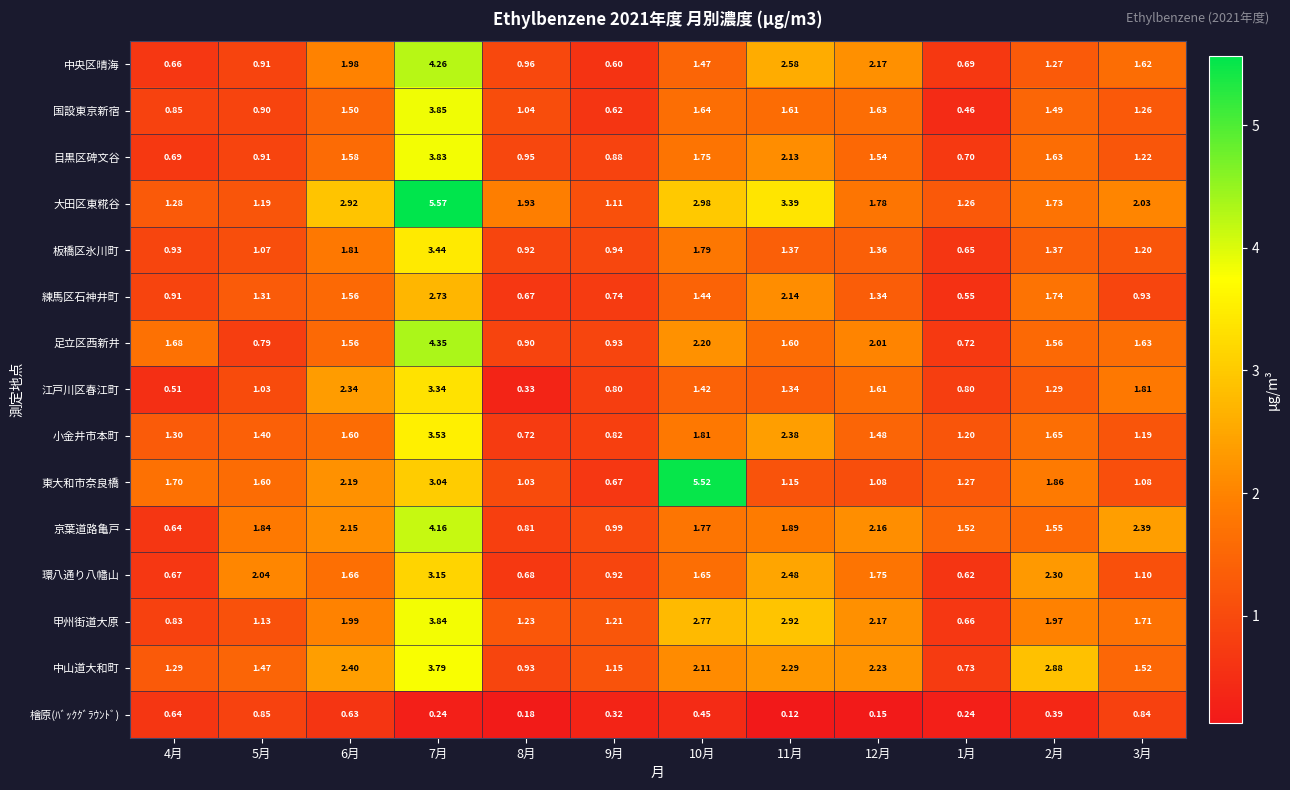

At 1月, list the series in order from smallest to largest.

檜原(ﾊﾞｯｸｸﾞﾗｳﾝﾄﾞ), 国設東京新宿, 練馬区石神井町, 環八通り八幡山, 板橋区氷川町, 甲州街道大原, 中央区晴海, 目黒区碑文谷, 足立区西新井, 中山道大和町, 江戸川区春江町, 小金井市本町, 大田区東糀谷, 東大和市奈良橋, 京葉道路亀戸